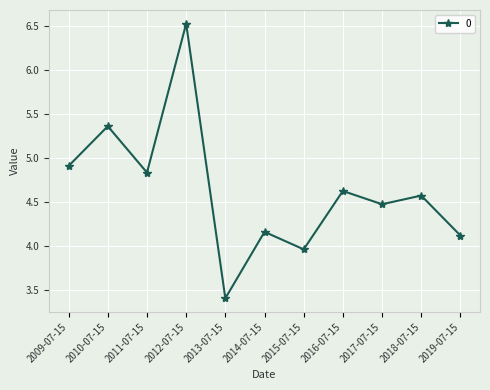

Between 2013-07-15 and 2009-07-15, which is larger?

2009-07-15